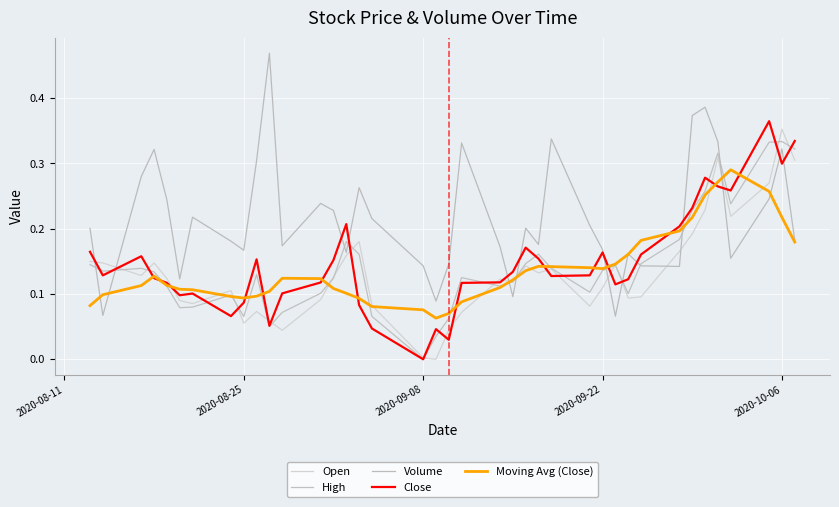

True or false: Volume and Close intersect in this chart.

True